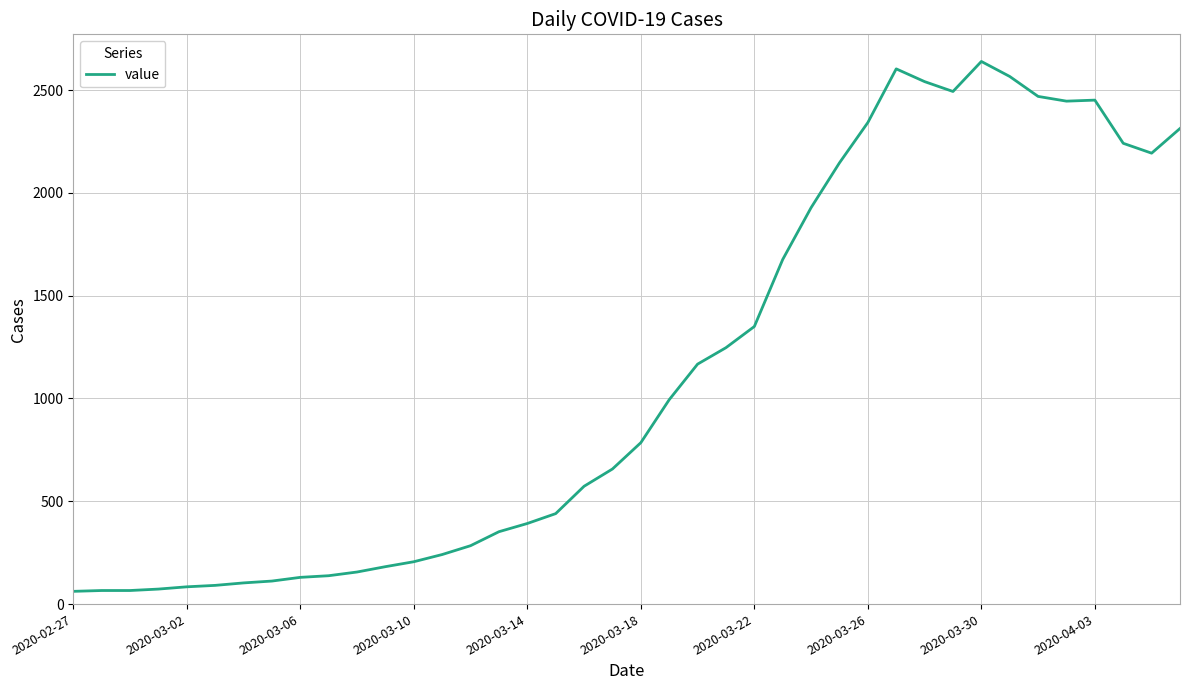

What is the minimum value shown in the chart?

62